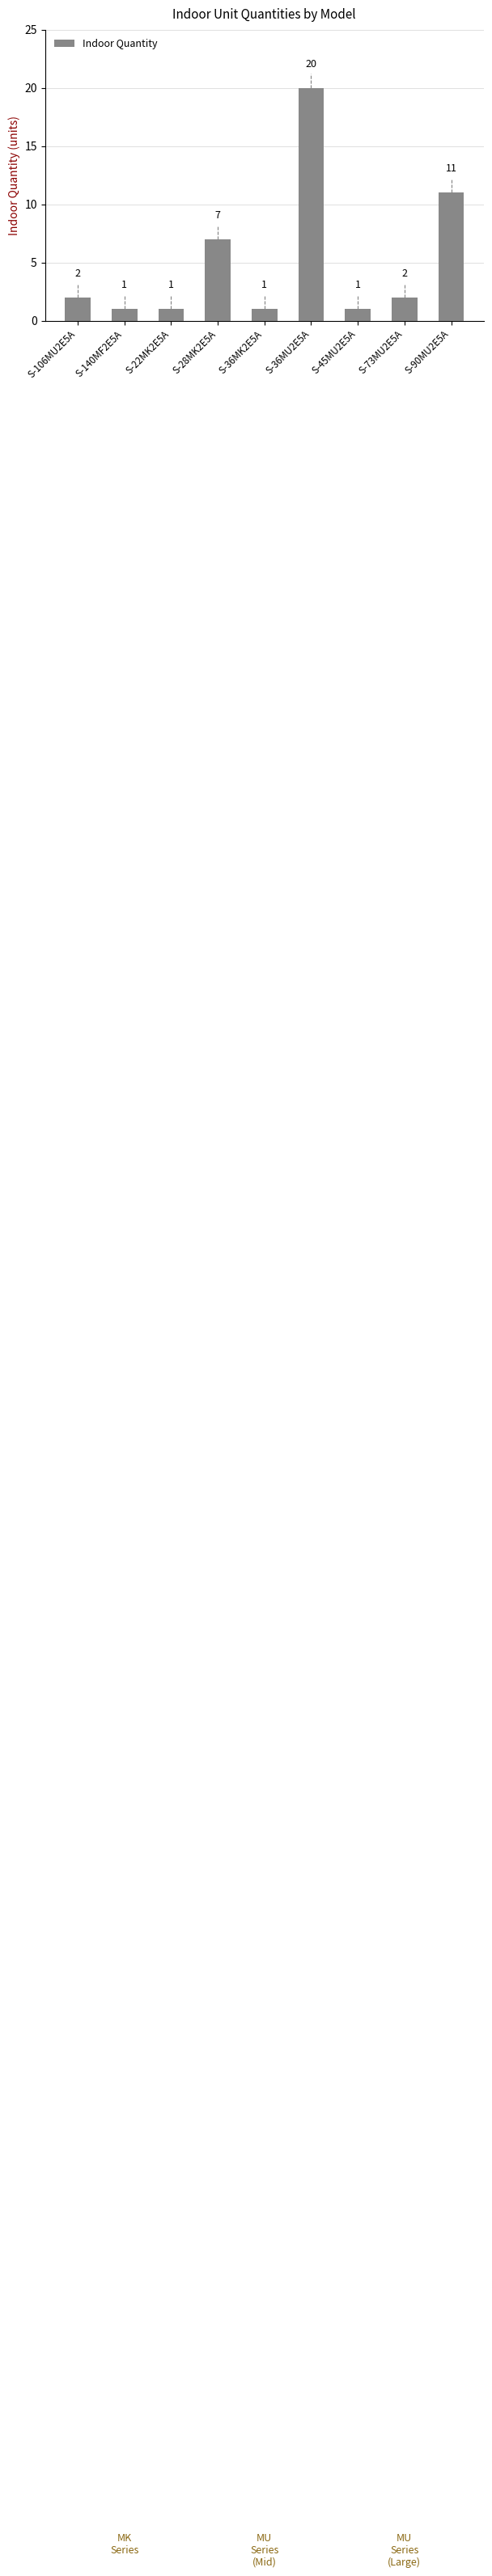

Which has a higher value, S-140MF2E5A or S-36MU2E5A?

S-36MU2E5A